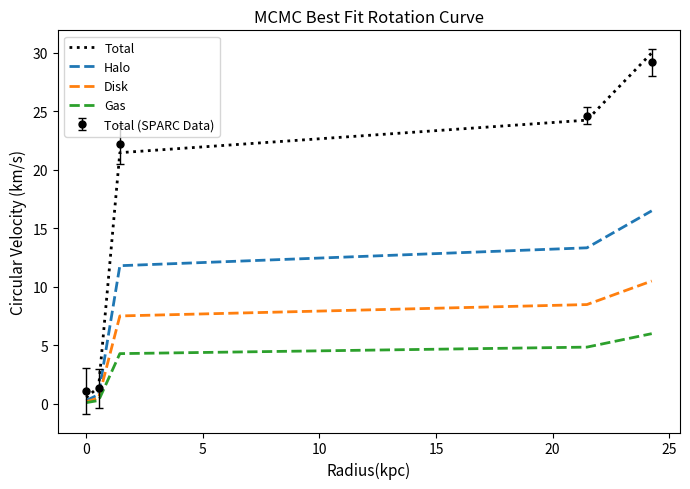

True or false: Total and Gas cross at least once.

False